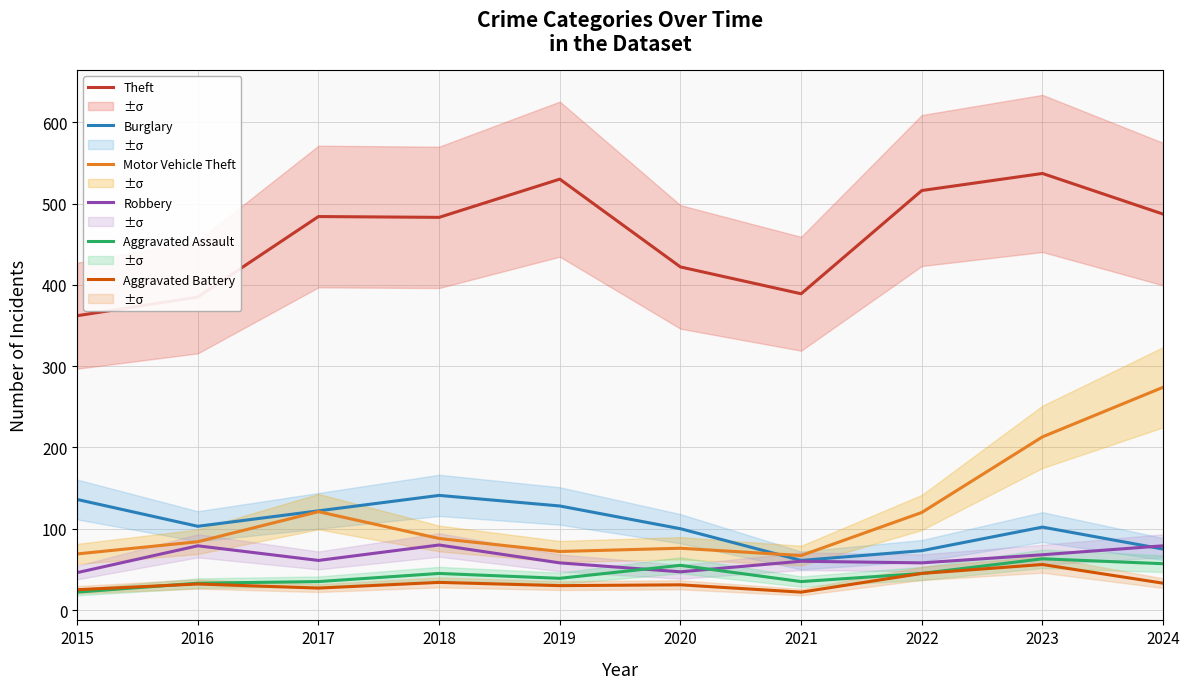

How many interior local peaks does the Robbery series have?

3